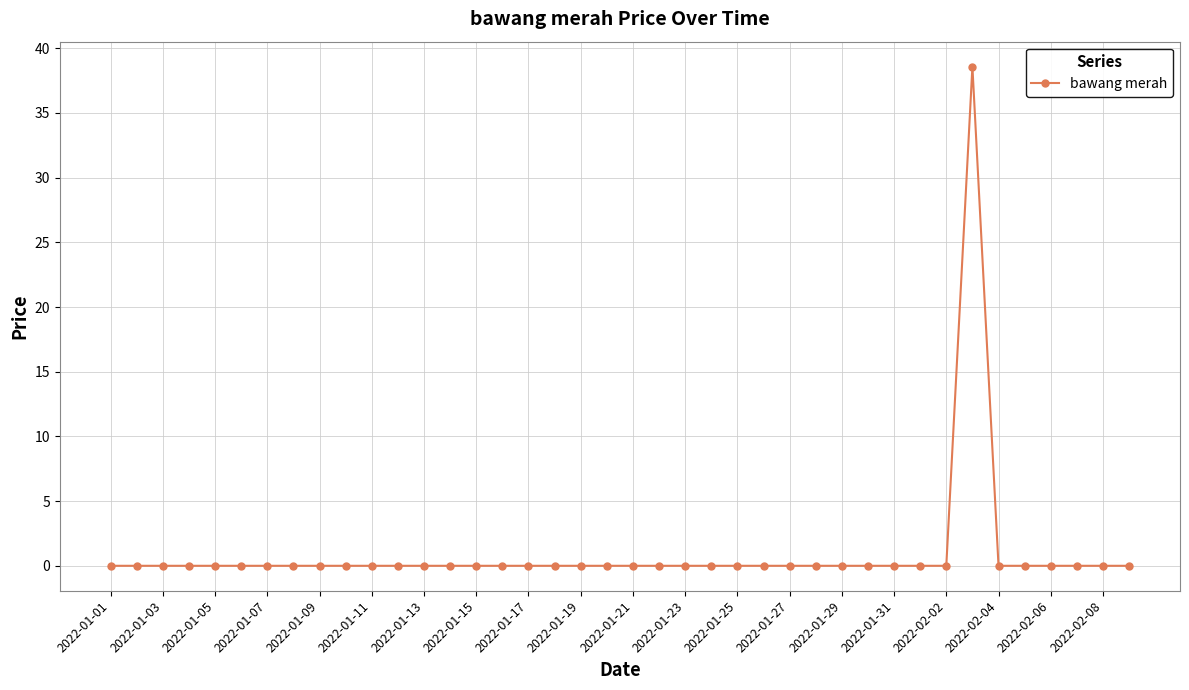

What is the maximum value shown in the chart?

38.6